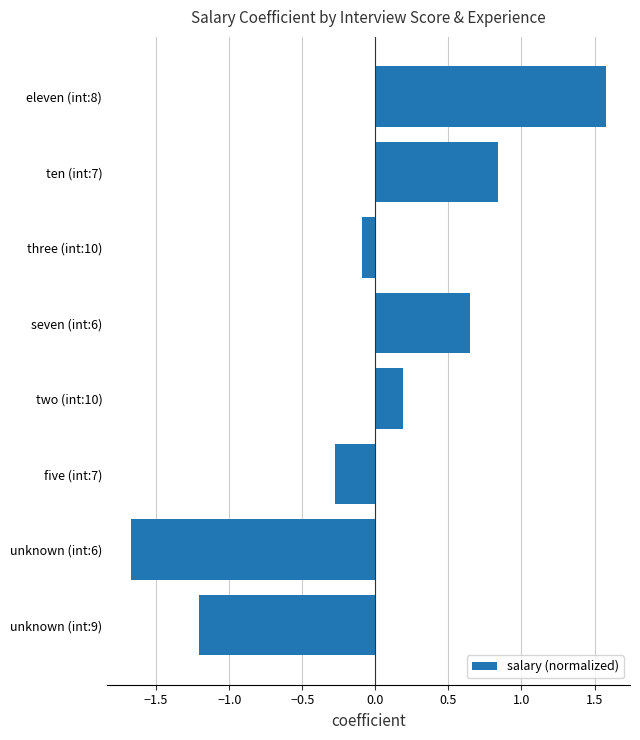

At which label is the value closest to 0?

three (int:10)